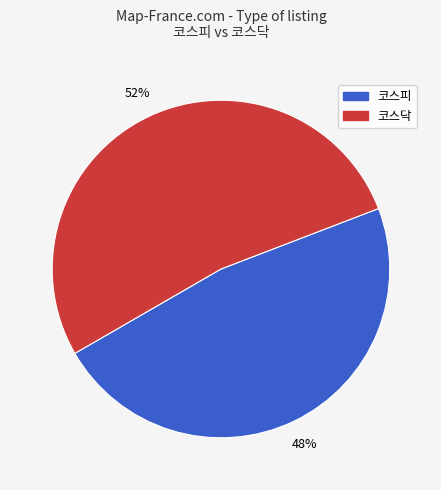

What percentage is the 코스닥 slice, to the nearest percent?

53%